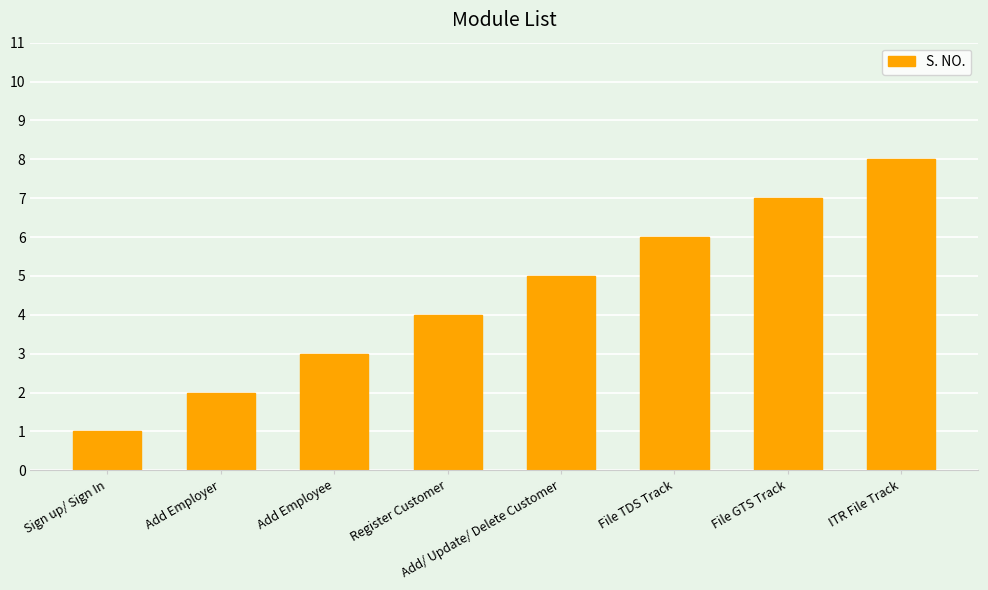

Is it true that the value at Sign up/ Sign In is 2?

False